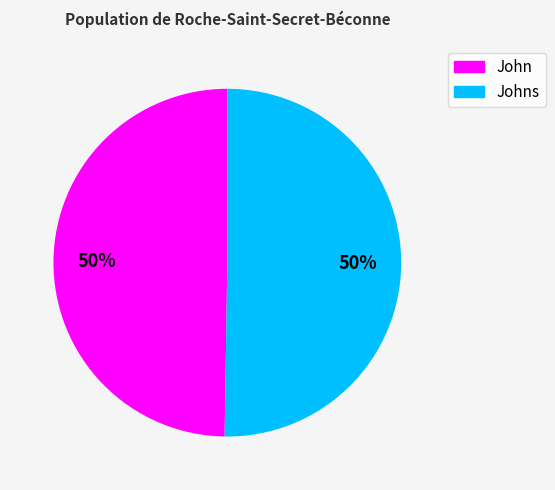

To the nearest percent, what is the average slice percentage?

50%